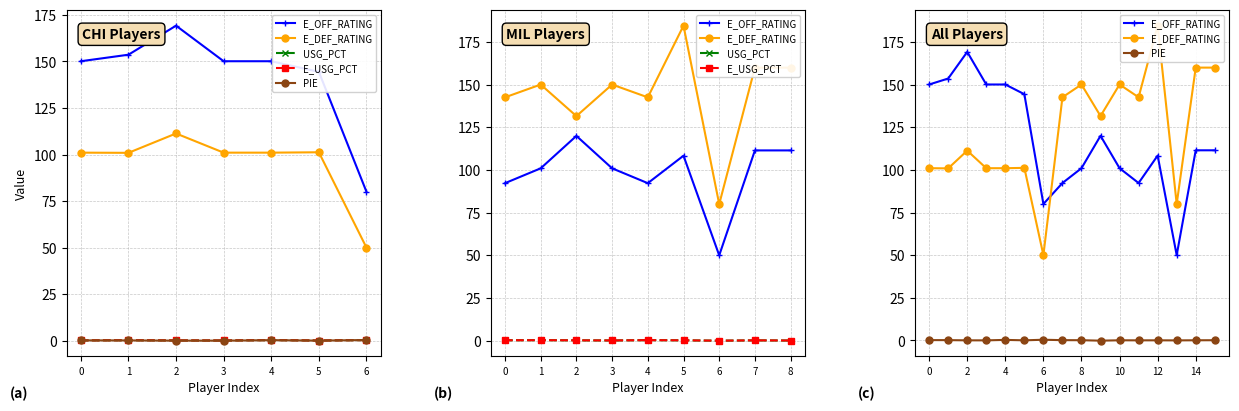

How many interior local valleys does the E_DEF_RATING series have?

5